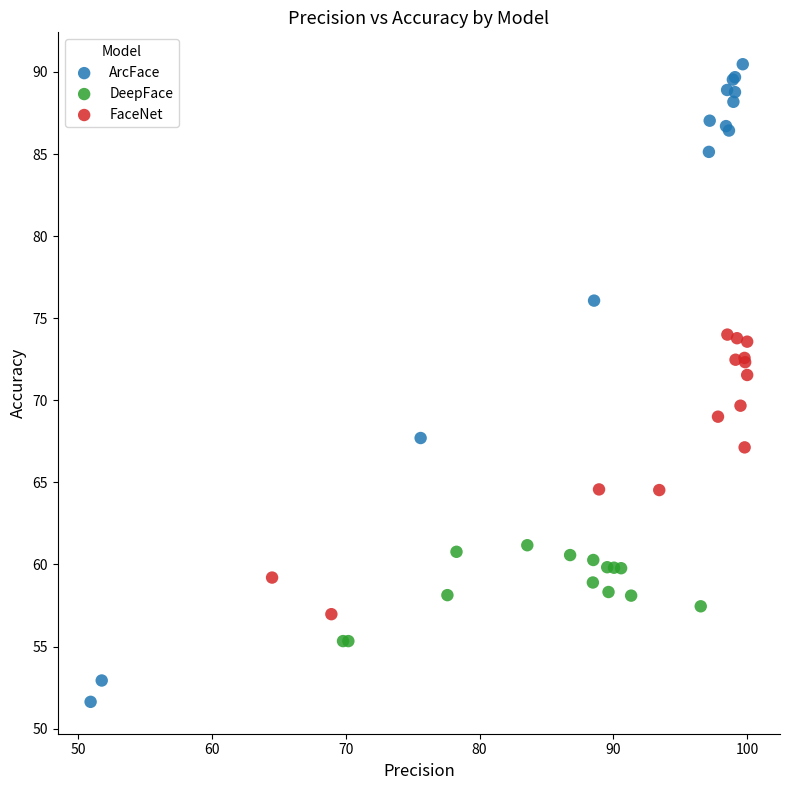

Which series reaches the minimum Y coordinate?

ArcFace